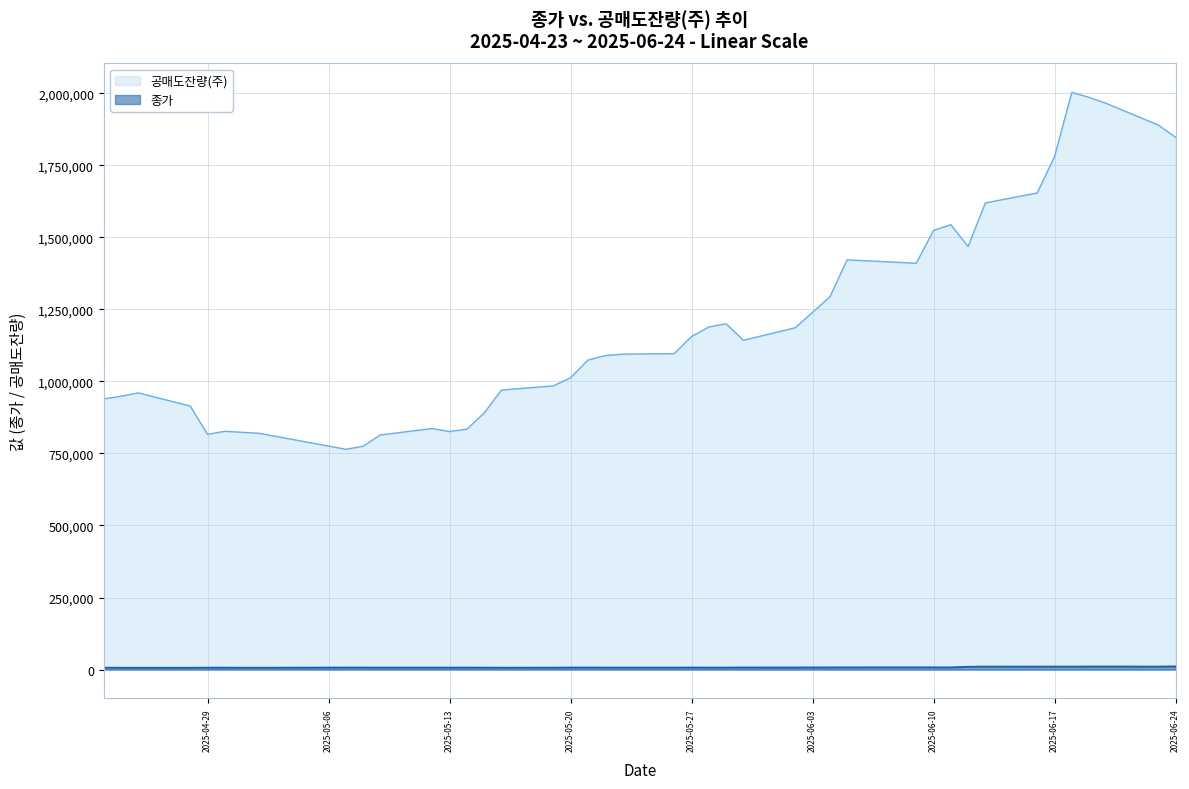

What is the value of the 공매도잔량(주) point at the 24th from the left?

1200170